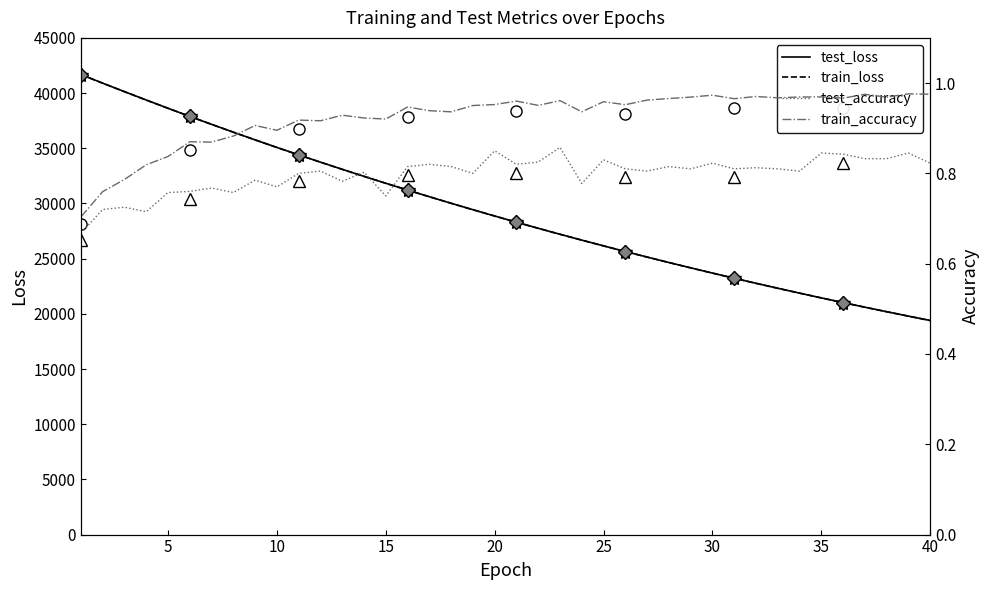

At which label is train_accuracy closest to 0?

1